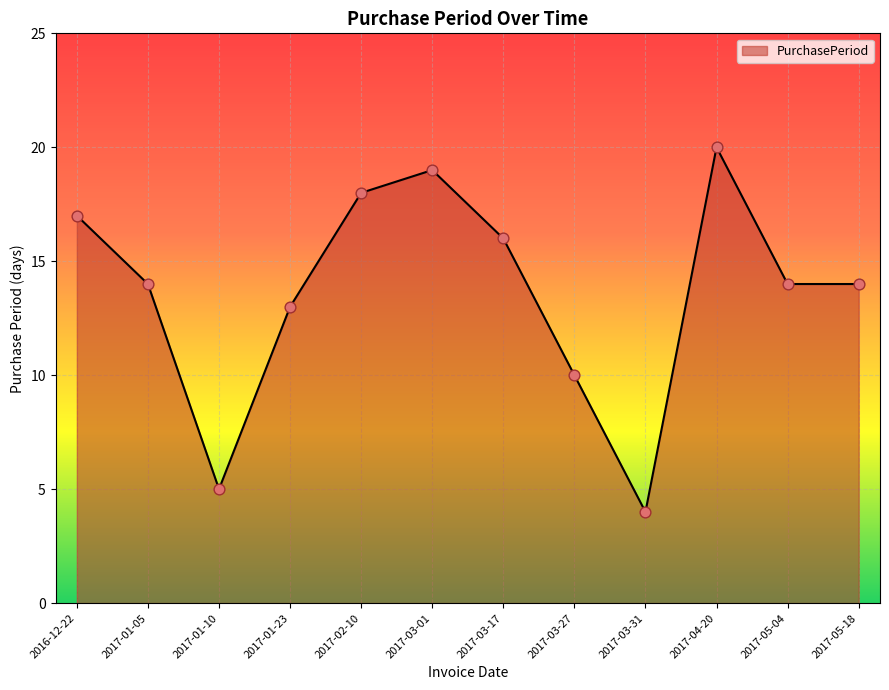

What is the change in value from 2017-02-10 to 2017-03-31?

-14